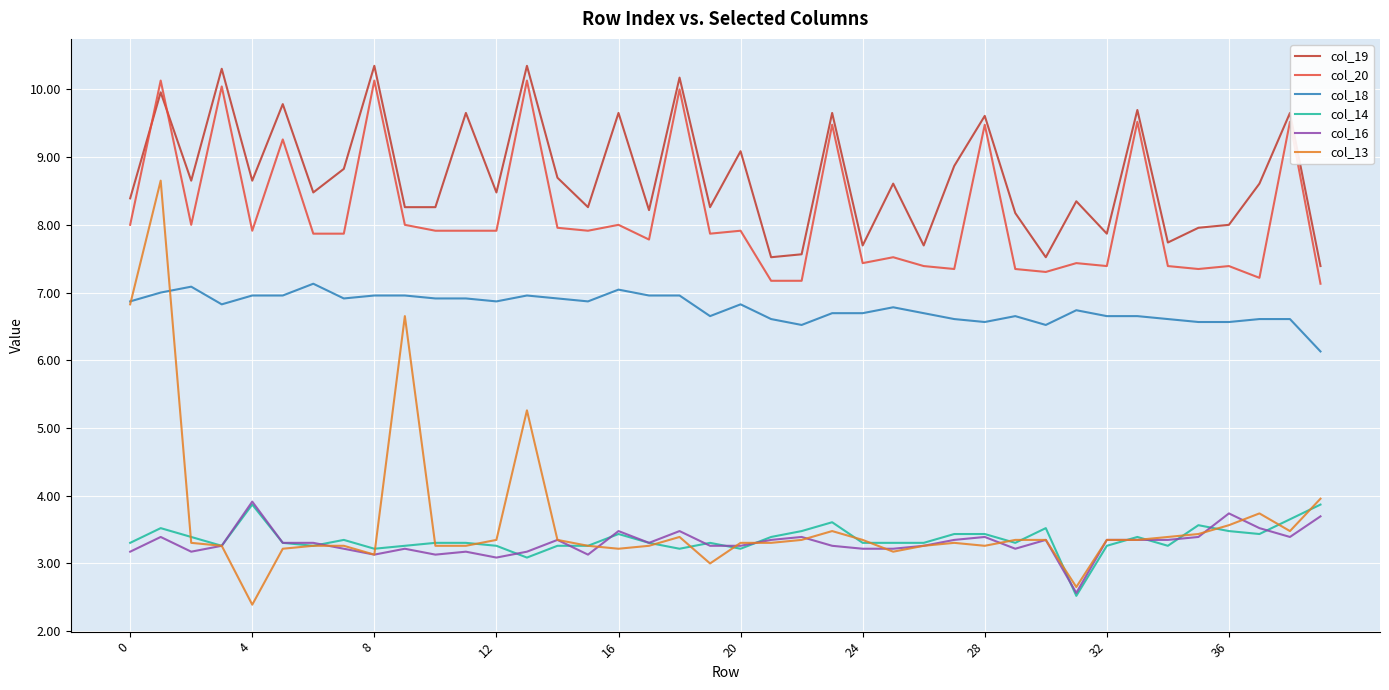

What is the maximum value shown in the chart?

10.3